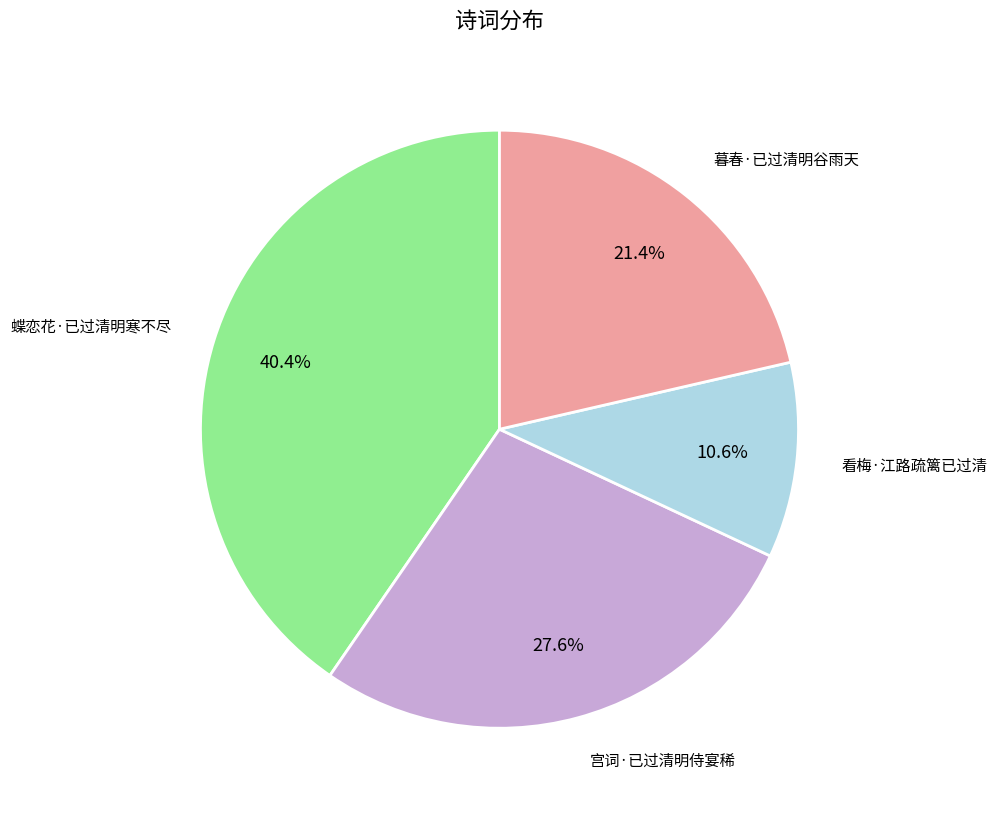

Is there a majority slice in this chart?

No